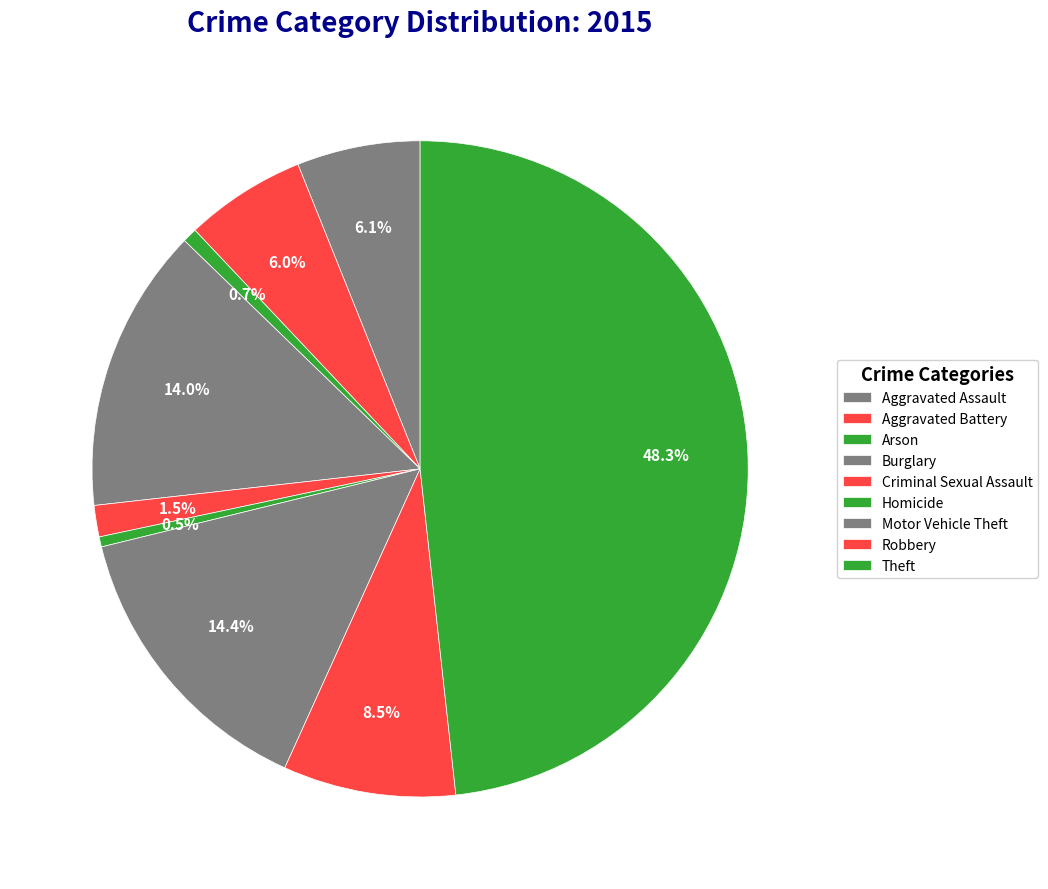

Combined, do Robbery and Aggravated Battery account for over 50%?

No